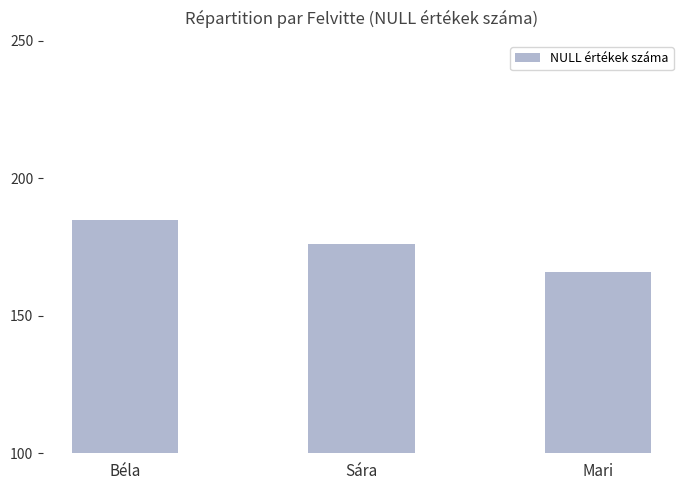

What is the value of the 2nd bar from the left?

176